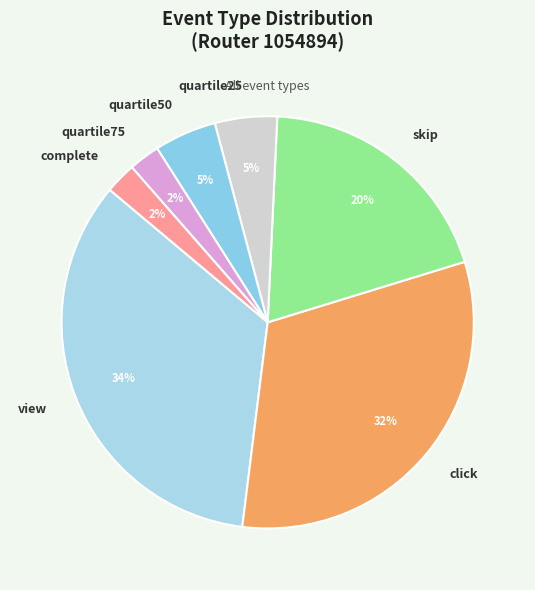

Combined, do quartile50 and quartile75 account for over 50%?

No